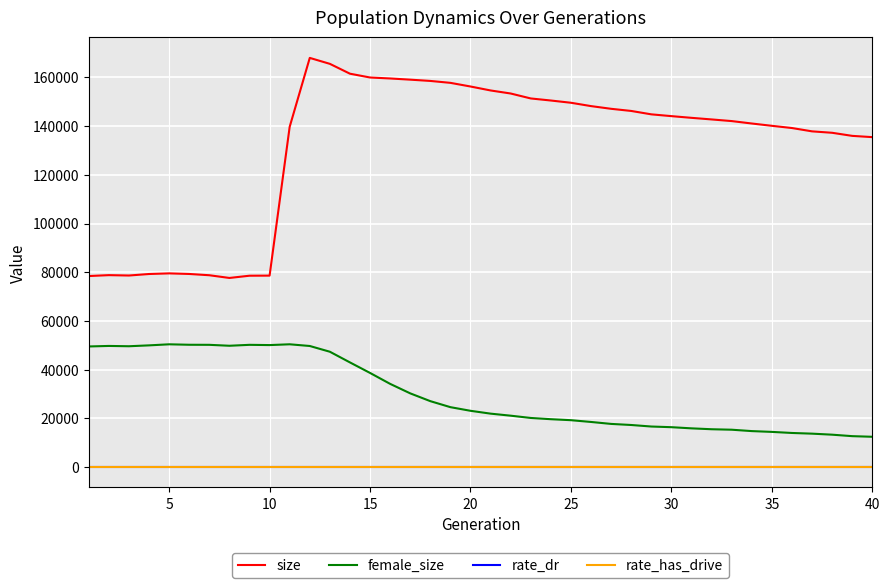

Which series has the largest total across all categories?

size